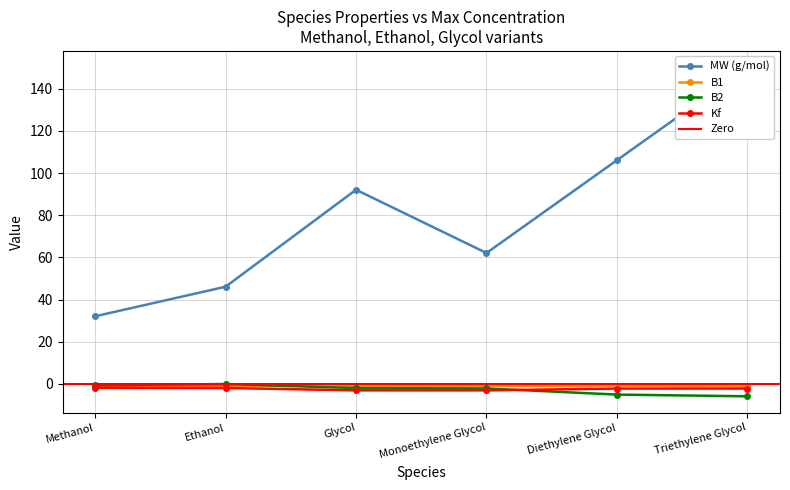

At which category is the sum across all series the highest?

Triethylene Glycol